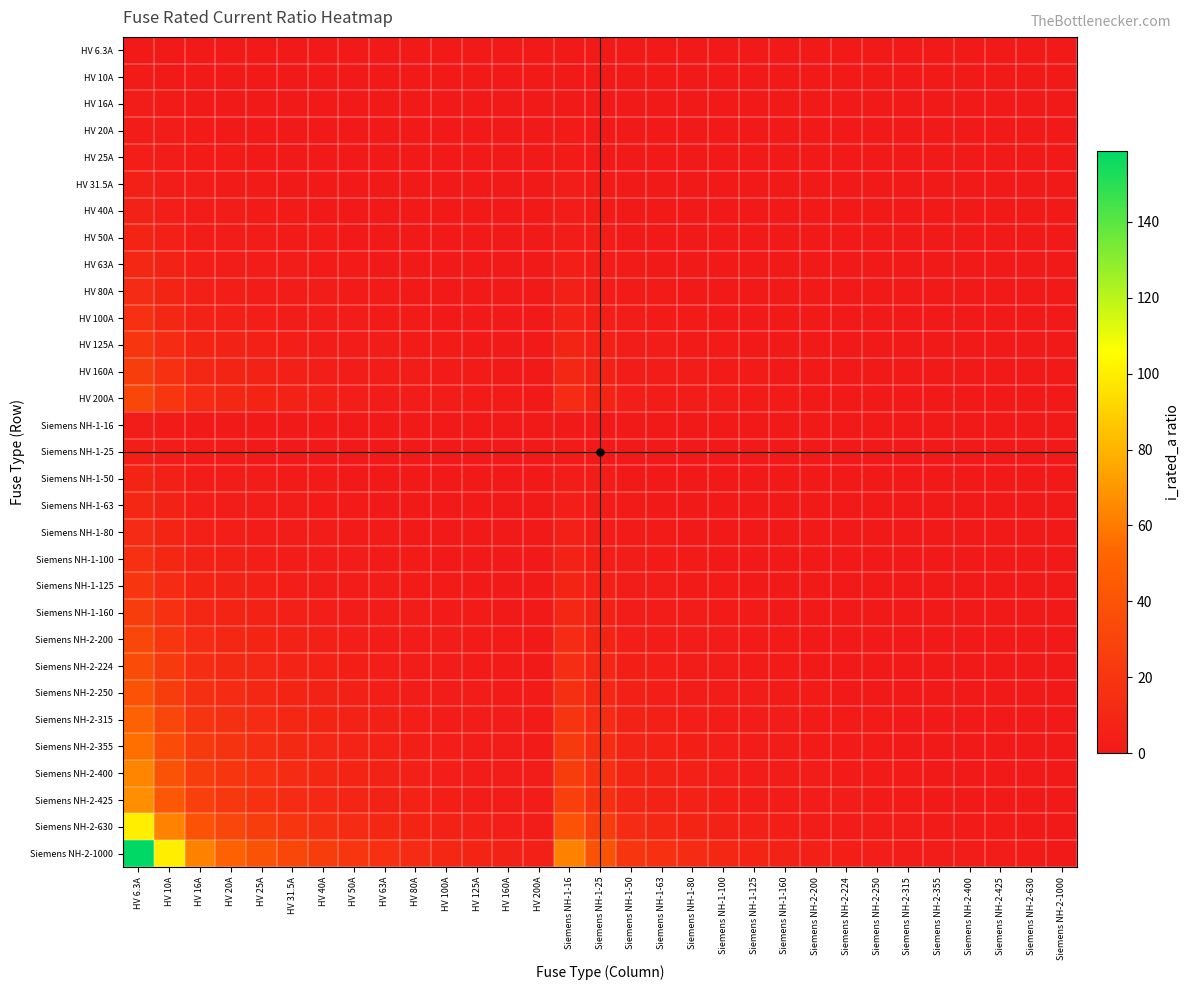

Reading right to left, extract all data points from this chart.

HV 6.3A: Siemens NH-2-1000=0.0	Siemens NH-2-630=0.0	Siemens NH-2-425=0.0	Siemens NH-2-400=0.0	Siemens NH-2-355=0.0	Siemens NH-2-315=0.0	Siemens NH-2-250=0.0	Siemens NH-2-224=0.0	Siemens NH-2-200=0.0	Siemens NH-1-160=0.0	Siemens NH-1-125=0.1	Siemens NH-1-100=0.1	Siemens NH-1-80=0.1	Siemens NH-1-63=0.1	Siemens NH-1-50=0.1	Siemens NH-1-25=0.3	Siemens NH-1-16=0.4	HV 200A=0.0	HV 160A=0.0	HV 125A=0.1	HV 100A=0.1	HV 80A=0.1	HV 63A=0.1	HV 50A=0.1	HV 40A=0.2	HV 31.5A=0.2	HV 25A=0.3	HV 20A=0.3	HV 16A=0.4	HV 10A=0.6	HV 6.3A=1.0
HV 10A: Siemens NH-2-1000=0.0	Siemens NH-2-630=0.0	Siemens NH-2-425=0.0	Siemens NH-2-400=0.0	Siemens NH-2-355=0.0	Siemens NH-2-315=0.0	Siemens NH-2-250=0.0	Siemens NH-2-224=0.0	Siemens NH-2-200=0.1	Siemens NH-1-160=0.1	Siemens NH-1-125=0.1	Siemens NH-1-100=0.1	Siemens NH-1-80=0.1	Siemens NH-1-63=0.2	Siemens NH-1-50=0.2	Siemens NH-1-25=0.4	Siemens NH-1-16=0.6	HV 200A=0.1	HV 160A=0.1	HV 125A=0.1	HV 100A=0.1	HV 80A=0.1	HV 63A=0.2	HV 50A=0.2	HV 40A=0.2	HV 31.5A=0.3	HV 25A=0.4	HV 20A=0.5	HV 16A=0.6	HV 10A=1.0	HV 6.3A=1.6
HV 16A: Siemens NH-2-1000=0.0	Siemens NH-2-630=0.0	Siemens NH-2-425=0.0	Siemens NH-2-400=0.0	Siemens NH-2-355=0.0	Siemens NH-2-315=0.1	Siemens NH-2-250=0.1	Siemens NH-2-224=0.1	Siemens NH-2-200=0.1	Siemens NH-1-160=0.1	Siemens NH-1-125=0.1	Siemens NH-1-100=0.2	Siemens NH-1-80=0.2	Siemens NH-1-63=0.3	Siemens NH-1-50=0.3	Siemens NH-1-25=0.6	Siemens NH-1-16=1.0	HV 200A=0.1	HV 160A=0.1	HV 125A=0.1	HV 100A=0.2	HV 80A=0.2	HV 63A=0.3	HV 50A=0.3	HV 40A=0.4	HV 31.5A=0.5	HV 25A=0.6	HV 20A=0.8	HV 16A=1.0	HV 10A=1.6	HV 6.3A=2.5
HV 20A: Siemens NH-2-1000=0.0	Siemens NH-2-630=0.0	Siemens NH-2-425=0.0	Siemens NH-2-400=0.1	Siemens NH-2-355=0.1	Siemens NH-2-315=0.1	Siemens NH-2-250=0.1	Siemens NH-2-224=0.1	Siemens NH-2-200=0.1	Siemens NH-1-160=0.1	Siemens NH-1-125=0.2	Siemens NH-1-100=0.2	Siemens NH-1-80=0.2	Siemens NH-1-63=0.3	Siemens NH-1-50=0.4	Siemens NH-1-25=0.8	Siemens NH-1-16=1.2	HV 200A=0.1	HV 160A=0.1	HV 125A=0.2	HV 100A=0.2	HV 80A=0.2	HV 63A=0.3	HV 50A=0.4	HV 40A=0.5	HV 31.5A=0.6	HV 25A=0.8	HV 20A=1.0	HV 16A=1.2	HV 10A=2.0	HV 6.3A=3.2
HV 25A: Siemens NH-2-1000=0.0	Siemens NH-2-630=0.0	Siemens NH-2-425=0.1	Siemens NH-2-400=0.1	Siemens NH-2-355=0.1	Siemens NH-2-315=0.1	Siemens NH-2-250=0.1	Siemens NH-2-224=0.1	Siemens NH-2-200=0.1	Siemens NH-1-160=0.2	Siemens NH-1-125=0.2	Siemens NH-1-100=0.2	Siemens NH-1-80=0.3	Siemens NH-1-63=0.4	Siemens NH-1-50=0.5	Siemens NH-1-25=1.0	Siemens NH-1-16=1.6	HV 200A=0.1	HV 160A=0.2	HV 125A=0.2	HV 100A=0.2	HV 80A=0.3	HV 63A=0.4	HV 50A=0.5	HV 40A=0.6	HV 31.5A=0.8	HV 25A=1.0	HV 20A=1.2	HV 16A=1.6	HV 10A=2.5	HV 6.3A=4.0
HV 31.5A: Siemens NH-2-1000=0.0	Siemens NH-2-630=0.1	Siemens NH-2-425=0.1	Siemens NH-2-400=0.1	Siemens NH-2-355=0.1	Siemens NH-2-315=0.1	Siemens NH-2-250=0.1	Siemens NH-2-224=0.1	Siemens NH-2-200=0.2	Siemens NH-1-160=0.2	Siemens NH-1-125=0.3	Siemens NH-1-100=0.3	Siemens NH-1-80=0.4	Siemens NH-1-63=0.5	Siemens NH-1-50=0.6	Siemens NH-1-25=1.3	Siemens NH-1-16=2.0	HV 200A=0.2	HV 160A=0.2	HV 125A=0.3	HV 100A=0.3	HV 80A=0.4	HV 63A=0.5	HV 50A=0.6	HV 40A=0.8	HV 31.5A=1.0	HV 25A=1.3	HV 20A=1.6	HV 16A=2.0	HV 10A=3.1	HV 6.3A=5.0
HV 40A: Siemens NH-2-1000=0.0	Siemens NH-2-630=0.1	Siemens NH-2-425=0.1	Siemens NH-2-400=0.1	Siemens NH-2-355=0.1	Siemens NH-2-315=0.1	Siemens NH-2-250=0.2	Siemens NH-2-224=0.2	Siemens NH-2-200=0.2	Siemens NH-1-160=0.2	Siemens NH-1-125=0.3	Siemens NH-1-100=0.4	Siemens NH-1-80=0.5	Siemens NH-1-63=0.6	Siemens NH-1-50=0.8	Siemens NH-1-25=1.6	Siemens NH-1-16=2.5	HV 200A=0.2	HV 160A=0.2	HV 125A=0.3	HV 100A=0.4	HV 80A=0.5	HV 63A=0.6	HV 50A=0.8	HV 40A=1.0	HV 31.5A=1.3	HV 25A=1.6	HV 20A=2.0	HV 16A=2.5	HV 10A=4.0	HV 6.3A=6.3
HV 50A: Siemens NH-2-1000=0.1	Siemens NH-2-630=0.1	Siemens NH-2-425=0.1	Siemens NH-2-400=0.1	Siemens NH-2-355=0.1	Siemens NH-2-315=0.2	Siemens NH-2-250=0.2	Siemens NH-2-224=0.2	Siemens NH-2-200=0.2	Siemens NH-1-160=0.3	Siemens NH-1-125=0.4	Siemens NH-1-100=0.5	Siemens NH-1-80=0.6	Siemens NH-1-63=0.8	Siemens NH-1-50=1.0	Siemens NH-1-25=2.0	Siemens NH-1-16=3.1	HV 200A=0.2	HV 160A=0.3	HV 125A=0.4	HV 100A=0.5	HV 80A=0.6	HV 63A=0.8	HV 50A=1.0	HV 40A=1.2	HV 31.5A=1.6	HV 25A=2.0	HV 20A=2.5	HV 16A=3.1	HV 10A=5.0	HV 6.3A=7.9
HV 63A: Siemens NH-2-1000=0.1	Siemens NH-2-630=0.1	Siemens NH-2-425=0.1	Siemens NH-2-400=0.2	Siemens NH-2-355=0.2	Siemens NH-2-315=0.2	Siemens NH-2-250=0.3	Siemens NH-2-224=0.3	Siemens NH-2-200=0.3	Siemens NH-1-160=0.4	Siemens NH-1-125=0.5	Siemens NH-1-100=0.6	Siemens NH-1-80=0.8	Siemens NH-1-63=1.0	Siemens NH-1-50=1.3	Siemens NH-1-25=2.5	Siemens NH-1-16=3.9	HV 200A=0.3	HV 160A=0.4	HV 125A=0.5	HV 100A=0.6	HV 80A=0.8	HV 63A=1.0	HV 50A=1.3	HV 40A=1.6	HV 31.5A=2.0	HV 25A=2.5	HV 20A=3.1	HV 16A=3.9	HV 10A=6.3	HV 6.3A=10.0
HV 80A: Siemens NH-2-1000=0.1	Siemens NH-2-630=0.1	Siemens NH-2-425=0.2	Siemens NH-2-400=0.2	Siemens NH-2-355=0.2	Siemens NH-2-315=0.3	Siemens NH-2-250=0.3	Siemens NH-2-224=0.4	Siemens NH-2-200=0.4	Siemens NH-1-160=0.5	Siemens NH-1-125=0.6	Siemens NH-1-100=0.8	Siemens NH-1-80=1.0	Siemens NH-1-63=1.3	Siemens NH-1-50=1.6	Siemens NH-1-25=3.2	Siemens NH-1-16=5.0	HV 200A=0.4	HV 160A=0.5	HV 125A=0.6	HV 100A=0.8	HV 80A=1.0	HV 63A=1.3	HV 50A=1.6	HV 40A=2.0	HV 31.5A=2.5	HV 25A=3.2	HV 20A=4.0	HV 16A=5.0	HV 10A=8.0	HV 6.3A=12.7
HV 100A: Siemens NH-2-1000=0.1	Siemens NH-2-630=0.2	Siemens NH-2-425=0.2	Siemens NH-2-400=0.2	Siemens NH-2-355=0.3	Siemens NH-2-315=0.3	Siemens NH-2-250=0.4	Siemens NH-2-224=0.4	Siemens NH-2-200=0.5	Siemens NH-1-160=0.6	Siemens NH-1-125=0.8	Siemens NH-1-100=1.0	Siemens NH-1-80=1.2	Siemens NH-1-63=1.6	Siemens NH-1-50=2.0	Siemens NH-1-25=4.0	Siemens NH-1-16=6.2	HV 200A=0.5	HV 160A=0.6	HV 125A=0.8	HV 100A=1.0	HV 80A=1.2	HV 63A=1.6	HV 50A=2.0	HV 40A=2.5	HV 31.5A=3.2	HV 25A=4.0	HV 20A=5.0	HV 16A=6.2	HV 10A=10.0	HV 6.3A=15.9
HV 125A: Siemens NH-2-1000=0.1	Siemens NH-2-630=0.2	Siemens NH-2-425=0.3	Siemens NH-2-400=0.3	Siemens NH-2-355=0.4	Siemens NH-2-315=0.4	Siemens NH-2-250=0.5	Siemens NH-2-224=0.6	Siemens NH-2-200=0.6	Siemens NH-1-160=0.8	Siemens NH-1-125=1.0	Siemens NH-1-100=1.2	Siemens NH-1-80=1.6	Siemens NH-1-63=2.0	Siemens NH-1-50=2.5	Siemens NH-1-25=5.0	Siemens NH-1-16=7.8	HV 200A=0.6	HV 160A=0.8	HV 125A=1.0	HV 100A=1.2	HV 80A=1.6	HV 63A=2.0	HV 50A=2.5	HV 40A=3.1	HV 31.5A=4.0	HV 25A=5.0	HV 20A=6.2	HV 16A=7.8	HV 10A=12.5	HV 6.3A=19.8
HV 160A: Siemens NH-2-1000=0.2	Siemens NH-2-630=0.3	Siemens NH-2-425=0.4	Siemens NH-2-400=0.4	Siemens NH-2-355=0.5	Siemens NH-2-315=0.5	Siemens NH-2-250=0.6	Siemens NH-2-224=0.7	Siemens NH-2-200=0.8	Siemens NH-1-160=1.0	Siemens NH-1-125=1.3	Siemens NH-1-100=1.6	Siemens NH-1-80=2.0	Siemens NH-1-63=2.5	Siemens NH-1-50=3.2	Siemens NH-1-25=6.4	Siemens NH-1-16=10.0	HV 200A=0.8	HV 160A=1.0	HV 125A=1.3	HV 100A=1.6	HV 80A=2.0	HV 63A=2.5	HV 50A=3.2	HV 40A=4.0	HV 31.5A=5.1	HV 25A=6.4	HV 20A=8.0	HV 16A=10.0	HV 10A=16.0	HV 6.3A=25.4
HV 200A: Siemens NH-2-1000=0.2	Siemens NH-2-630=0.3	Siemens NH-2-425=0.5	Siemens NH-2-400=0.5	Siemens NH-2-355=0.6	Siemens NH-2-315=0.6	Siemens NH-2-250=0.8	Siemens NH-2-224=0.9	Siemens NH-2-200=1.0	Siemens NH-1-160=1.2	Siemens NH-1-125=1.6	Siemens NH-1-100=2.0	Siemens NH-1-80=2.5	Siemens NH-1-63=3.2	Siemens NH-1-50=4.0	Siemens NH-1-25=8.0	Siemens NH-1-16=12.5	HV 200A=1.0	HV 160A=1.2	HV 125A=1.6	HV 100A=2.0	HV 80A=2.5	HV 63A=3.2	HV 50A=4.0	HV 40A=5.0	HV 31.5A=6.3	HV 25A=8.0	HV 20A=10.0	HV 16A=12.5	HV 10A=20.0	HV 6.3A=31.7
Siemens NH-1-16: Siemens NH-2-1000=0.0	Siemens NH-2-630=0.0	Siemens NH-2-425=0.0	Siemens NH-2-400=0.0	Siemens NH-2-355=0.0	Siemens NH-2-315=0.1	Siemens NH-2-250=0.1	Siemens NH-2-224=0.1	Siemens NH-2-200=0.1	Siemens NH-1-160=0.1	Siemens NH-1-125=0.1	Siemens NH-1-100=0.2	Siemens NH-1-80=0.2	Siemens NH-1-63=0.3	Siemens NH-1-50=0.3	Siemens NH-1-25=0.6	Siemens NH-1-16=1.0	HV 200A=0.1	HV 160A=0.1	HV 125A=0.1	HV 100A=0.2	HV 80A=0.2	HV 63A=0.3	HV 50A=0.3	HV 40A=0.4	HV 31.5A=0.5	HV 25A=0.6	HV 20A=0.8	HV 16A=1.0	HV 10A=1.6	HV 6.3A=2.5
Siemens NH-1-25: Siemens NH-2-1000=0.0	Siemens NH-2-630=0.0	Siemens NH-2-425=0.1	Siemens NH-2-400=0.1	Siemens NH-2-355=0.1	Siemens NH-2-315=0.1	Siemens NH-2-250=0.1	Siemens NH-2-224=0.1	Siemens NH-2-200=0.1	Siemens NH-1-160=0.2	Siemens NH-1-125=0.2	Siemens NH-1-100=0.2	Siemens NH-1-80=0.3	Siemens NH-1-63=0.4	Siemens NH-1-50=0.5	Siemens NH-1-25=1.0	Siemens NH-1-16=1.6	HV 200A=0.1	HV 160A=0.2	HV 125A=0.2	HV 100A=0.2	HV 80A=0.3	HV 63A=0.4	HV 50A=0.5	HV 40A=0.6	HV 31.5A=0.8	HV 25A=1.0	HV 20A=1.2	HV 16A=1.6	HV 10A=2.5	HV 6.3A=4.0
Siemens NH-1-50: Siemens NH-2-1000=0.1	Siemens NH-2-630=0.1	Siemens NH-2-425=0.1	Siemens NH-2-400=0.1	Siemens NH-2-355=0.1	Siemens NH-2-315=0.2	Siemens NH-2-250=0.2	Siemens NH-2-224=0.2	Siemens NH-2-200=0.2	Siemens NH-1-160=0.3	Siemens NH-1-125=0.4	Siemens NH-1-100=0.5	Siemens NH-1-80=0.6	Siemens NH-1-63=0.8	Siemens NH-1-50=1.0	Siemens NH-1-25=2.0	Siemens NH-1-16=3.1	HV 200A=0.2	HV 160A=0.3	HV 125A=0.4	HV 100A=0.5	HV 80A=0.6	HV 63A=0.8	HV 50A=1.0	HV 40A=1.2	HV 31.5A=1.6	HV 25A=2.0	HV 20A=2.5	HV 16A=3.1	HV 10A=5.0	HV 6.3A=7.9
Siemens NH-1-63: Siemens NH-2-1000=0.1	Siemens NH-2-630=0.1	Siemens NH-2-425=0.1	Siemens NH-2-400=0.2	Siemens NH-2-355=0.2	Siemens NH-2-315=0.2	Siemens NH-2-250=0.3	Siemens NH-2-224=0.3	Siemens NH-2-200=0.3	Siemens NH-1-160=0.4	Siemens NH-1-125=0.5	Siemens NH-1-100=0.6	Siemens NH-1-80=0.8	Siemens NH-1-63=1.0	Siemens NH-1-50=1.3	Siemens NH-1-25=2.5	Siemens NH-1-16=3.9	HV 200A=0.3	HV 160A=0.4	HV 125A=0.5	HV 100A=0.6	HV 80A=0.8	HV 63A=1.0	HV 50A=1.3	HV 40A=1.6	HV 31.5A=2.0	HV 25A=2.5	HV 20A=3.1	HV 16A=3.9	HV 10A=6.3	HV 6.3A=10.0
Siemens NH-1-80: Siemens NH-2-1000=0.1	Siemens NH-2-630=0.1	Siemens NH-2-425=0.2	Siemens NH-2-400=0.2	Siemens NH-2-355=0.2	Siemens NH-2-315=0.3	Siemens NH-2-250=0.3	Siemens NH-2-224=0.4	Siemens NH-2-200=0.4	Siemens NH-1-160=0.5	Siemens NH-1-125=0.6	Siemens NH-1-100=0.8	Siemens NH-1-80=1.0	Siemens NH-1-63=1.3	Siemens NH-1-50=1.6	Siemens NH-1-25=3.2	Siemens NH-1-16=5.0	HV 200A=0.4	HV 160A=0.5	HV 125A=0.6	HV 100A=0.8	HV 80A=1.0	HV 63A=1.3	HV 50A=1.6	HV 40A=2.0	HV 31.5A=2.5	HV 25A=3.2	HV 20A=4.0	HV 16A=5.0	HV 10A=8.0	HV 6.3A=12.7
Siemens NH-1-100: Siemens NH-2-1000=0.1	Siemens NH-2-630=0.2	Siemens NH-2-425=0.2	Siemens NH-2-400=0.2	Siemens NH-2-355=0.3	Siemens NH-2-315=0.3	Siemens NH-2-250=0.4	Siemens NH-2-224=0.4	Siemens NH-2-200=0.5	Siemens NH-1-160=0.6	Siemens NH-1-125=0.8	Siemens NH-1-100=1.0	Siemens NH-1-80=1.2	Siemens NH-1-63=1.6	Siemens NH-1-50=2.0	Siemens NH-1-25=4.0	Siemens NH-1-16=6.2	HV 200A=0.5	HV 160A=0.6	HV 125A=0.8	HV 100A=1.0	HV 80A=1.2	HV 63A=1.6	HV 50A=2.0	HV 40A=2.5	HV 31.5A=3.2	HV 25A=4.0	HV 20A=5.0	HV 16A=6.2	HV 10A=10.0	HV 6.3A=15.9
Siemens NH-1-125: Siemens NH-2-1000=0.1	Siemens NH-2-630=0.2	Siemens NH-2-425=0.3	Siemens NH-2-400=0.3	Siemens NH-2-355=0.4	Siemens NH-2-315=0.4	Siemens NH-2-250=0.5	Siemens NH-2-224=0.6	Siemens NH-2-200=0.6	Siemens NH-1-160=0.8	Siemens NH-1-125=1.0	Siemens NH-1-100=1.2	Siemens NH-1-80=1.6	Siemens NH-1-63=2.0	Siemens NH-1-50=2.5	Siemens NH-1-25=5.0	Siemens NH-1-16=7.8	HV 200A=0.6	HV 160A=0.8	HV 125A=1.0	HV 100A=1.2	HV 80A=1.6	HV 63A=2.0	HV 50A=2.5	HV 40A=3.1	HV 31.5A=4.0	HV 25A=5.0	HV 20A=6.2	HV 16A=7.8	HV 10A=12.5	HV 6.3A=19.8
Siemens NH-1-160: Siemens NH-2-1000=0.2	Siemens NH-2-630=0.3	Siemens NH-2-425=0.4	Siemens NH-2-400=0.4	Siemens NH-2-355=0.5	Siemens NH-2-315=0.5	Siemens NH-2-250=0.6	Siemens NH-2-224=0.7	Siemens NH-2-200=0.8	Siemens NH-1-160=1.0	Siemens NH-1-125=1.3	Siemens NH-1-100=1.6	Siemens NH-1-80=2.0	Siemens NH-1-63=2.5	Siemens NH-1-50=3.2	Siemens NH-1-25=6.4	Siemens NH-1-16=10.0	HV 200A=0.8	HV 160A=1.0	HV 125A=1.3	HV 100A=1.6	HV 80A=2.0	HV 63A=2.5	HV 50A=3.2	HV 40A=4.0	HV 31.5A=5.1	HV 25A=6.4	HV 20A=8.0	HV 16A=10.0	HV 10A=16.0	HV 6.3A=25.4
Siemens NH-2-200: Siemens NH-2-1000=0.2	Siemens NH-2-630=0.3	Siemens NH-2-425=0.5	Siemens NH-2-400=0.5	Siemens NH-2-355=0.6	Siemens NH-2-315=0.6	Siemens NH-2-250=0.8	Siemens NH-2-224=0.9	Siemens NH-2-200=1.0	Siemens NH-1-160=1.2	Siemens NH-1-125=1.6	Siemens NH-1-100=2.0	Siemens NH-1-80=2.5	Siemens NH-1-63=3.2	Siemens NH-1-50=4.0	Siemens NH-1-25=8.0	Siemens NH-1-16=12.5	HV 200A=1.0	HV 160A=1.2	HV 125A=1.6	HV 100A=2.0	HV 80A=2.5	HV 63A=3.2	HV 50A=4.0	HV 40A=5.0	HV 31.5A=6.3	HV 25A=8.0	HV 20A=10.0	HV 16A=12.5	HV 10A=20.0	HV 6.3A=31.7
Siemens NH-2-224: Siemens NH-2-1000=0.2	Siemens NH-2-630=0.4	Siemens NH-2-425=0.5	Siemens NH-2-400=0.6	Siemens NH-2-355=0.6	Siemens NH-2-315=0.7	Siemens NH-2-250=0.9	Siemens NH-2-224=1.0	Siemens NH-2-200=1.1	Siemens NH-1-160=1.4	Siemens NH-1-125=1.8	Siemens NH-1-100=2.2	Siemens NH-1-80=2.8	Siemens NH-1-63=3.6	Siemens NH-1-50=4.5	Siemens NH-1-25=9.0	Siemens NH-1-16=14.0	HV 200A=1.1	HV 160A=1.4	HV 125A=1.8	HV 100A=2.2	HV 80A=2.8	HV 63A=3.6	HV 50A=4.5	HV 40A=5.6	HV 31.5A=7.1	HV 25A=9.0	HV 20A=11.2	HV 16A=14.0	HV 10A=22.4	HV 6.3A=35.6
Siemens NH-2-250: Siemens NH-2-1000=0.2	Siemens NH-2-630=0.4	Siemens NH-2-425=0.6	Siemens NH-2-400=0.6	Siemens NH-2-355=0.7	Siemens NH-2-315=0.8	Siemens NH-2-250=1.0	Siemens NH-2-224=1.1	Siemens NH-2-200=1.2	Siemens NH-1-160=1.6	Siemens NH-1-125=2.0	Siemens NH-1-100=2.5	Siemens NH-1-80=3.1	Siemens NH-1-63=4.0	Siemens NH-1-50=5.0	Siemens NH-1-25=10.0	Siemens NH-1-16=15.6	HV 200A=1.2	HV 160A=1.6	HV 125A=2.0	HV 100A=2.5	HV 80A=3.1	HV 63A=4.0	HV 50A=5.0	HV 40A=6.2	HV 31.5A=7.9	HV 25A=10.0	HV 20A=12.5	HV 16A=15.6	HV 10A=25.0	HV 6.3A=39.7
Siemens NH-2-315: Siemens NH-2-1000=0.3	Siemens NH-2-630=0.5	Siemens NH-2-425=0.7	Siemens NH-2-400=0.8	Siemens NH-2-355=0.9	Siemens NH-2-315=1.0	Siemens NH-2-250=1.3	Siemens NH-2-224=1.4	Siemens NH-2-200=1.6	Siemens NH-1-160=2.0	Siemens NH-1-125=2.5	Siemens NH-1-100=3.1	Siemens NH-1-80=3.9	Siemens NH-1-63=5.0	Siemens NH-1-50=6.3	Siemens NH-1-25=12.6	Siemens NH-1-16=19.7	HV 200A=1.6	HV 160A=2.0	HV 125A=2.5	HV 100A=3.1	HV 80A=3.9	HV 63A=5.0	HV 50A=6.3	HV 40A=7.9	HV 31.5A=10.0	HV 25A=12.6	HV 20A=15.8	HV 16A=19.7	HV 10A=31.5	HV 6.3A=50.0
Siemens NH-2-355: Siemens NH-2-1000=0.4	Siemens NH-2-630=0.6	Siemens NH-2-425=0.8	Siemens NH-2-400=0.9	Siemens NH-2-355=1.0	Siemens NH-2-315=1.1	Siemens NH-2-250=1.4	Siemens NH-2-224=1.6	Siemens NH-2-200=1.8	Siemens NH-1-160=2.2	Siemens NH-1-125=2.8	Siemens NH-1-100=3.5	Siemens NH-1-80=4.4	Siemens NH-1-63=5.6	Siemens NH-1-50=7.1	Siemens NH-1-25=14.2	Siemens NH-1-16=22.2	HV 200A=1.8	HV 160A=2.2	HV 125A=2.8	HV 100A=3.5	HV 80A=4.4	HV 63A=5.6	HV 50A=7.1	HV 40A=8.9	HV 31.5A=11.3	HV 25A=14.2	HV 20A=17.8	HV 16A=22.2	HV 10A=35.5	HV 6.3A=56.3
Siemens NH-2-400: Siemens NH-2-1000=0.4	Siemens NH-2-630=0.6	Siemens NH-2-425=0.9	Siemens NH-2-400=1.0	Siemens NH-2-355=1.1	Siemens NH-2-315=1.3	Siemens NH-2-250=1.6	Siemens NH-2-224=1.8	Siemens NH-2-200=2.0	Siemens NH-1-160=2.5	Siemens NH-1-125=3.2	Siemens NH-1-100=4.0	Siemens NH-1-80=5.0	Siemens NH-1-63=6.3	Siemens NH-1-50=8.0	Siemens NH-1-25=16.0	Siemens NH-1-16=25.0	HV 200A=2.0	HV 160A=2.5	HV 125A=3.2	HV 100A=4.0	HV 80A=5.0	HV 63A=6.3	HV 50A=8.0	HV 40A=10.0	HV 31.5A=12.7	HV 25A=16.0	HV 20A=20.0	HV 16A=25.0	HV 10A=40.0	HV 6.3A=63.5
Siemens NH-2-425: Siemens NH-2-1000=0.4	Siemens NH-2-630=0.7	Siemens NH-2-425=1.0	Siemens NH-2-400=1.1	Siemens NH-2-355=1.2	Siemens NH-2-315=1.3	Siemens NH-2-250=1.7	Siemens NH-2-224=1.9	Siemens NH-2-200=2.1	Siemens NH-1-160=2.7	Siemens NH-1-125=3.4	Siemens NH-1-100=4.2	Siemens NH-1-80=5.3	Siemens NH-1-63=6.7	Siemens NH-1-50=8.5	Siemens NH-1-25=17.0	Siemens NH-1-16=26.6	HV 200A=2.1	HV 160A=2.7	HV 125A=3.4	HV 100A=4.2	HV 80A=5.3	HV 63A=6.7	HV 50A=8.5	HV 40A=10.6	HV 31.5A=13.5	HV 25A=17.0	HV 20A=21.2	HV 16A=26.6	HV 10A=42.5	HV 6.3A=67.5
Siemens NH-2-630: Siemens NH-2-1000=0.6	Siemens NH-2-630=1.0	Siemens NH-2-425=1.5	Siemens NH-2-400=1.6	Siemens NH-2-355=1.8	Siemens NH-2-315=2.0	Siemens NH-2-250=2.5	Siemens NH-2-224=2.8	Siemens NH-2-200=3.1	Siemens NH-1-160=3.9	Siemens NH-1-125=5.0	Siemens NH-1-100=6.3	Siemens NH-1-80=7.9	Siemens NH-1-63=10.0	Siemens NH-1-50=12.6	Siemens NH-1-25=25.2	Siemens NH-1-16=39.4	HV 200A=3.1	HV 160A=3.9	HV 125A=5.0	HV 100A=6.3	HV 80A=7.9	HV 63A=10.0	HV 50A=12.6	HV 40A=15.8	HV 31.5A=20.0	HV 25A=25.2	HV 20A=31.5	HV 16A=39.4	HV 10A=63.0	HV 6.3A=100.0
Siemens NH-2-1000: Siemens NH-2-1000=1.0	Siemens NH-2-630=1.6	Siemens NH-2-425=2.4	Siemens NH-2-400=2.5	Siemens NH-2-355=2.8	Siemens NH-2-315=3.2	Siemens NH-2-250=4.0	Siemens NH-2-224=4.5	Siemens NH-2-200=5.0	Siemens NH-1-160=6.2	Siemens NH-1-125=8.0	Siemens NH-1-100=10.0	Siemens NH-1-80=12.5	Siemens NH-1-63=15.9	Siemens NH-1-50=20.0	Siemens NH-1-25=40.0	Siemens NH-1-16=62.5	HV 200A=5.0	HV 160A=6.2	HV 125A=8.0	HV 100A=10.0	HV 80A=12.5	HV 63A=15.9	HV 50A=20.0	HV 40A=25.0	HV 31.5A=31.7	HV 25A=40.0	HV 20A=50.0	HV 16A=62.5	HV 10A=100.0	HV 6.3A=158.7